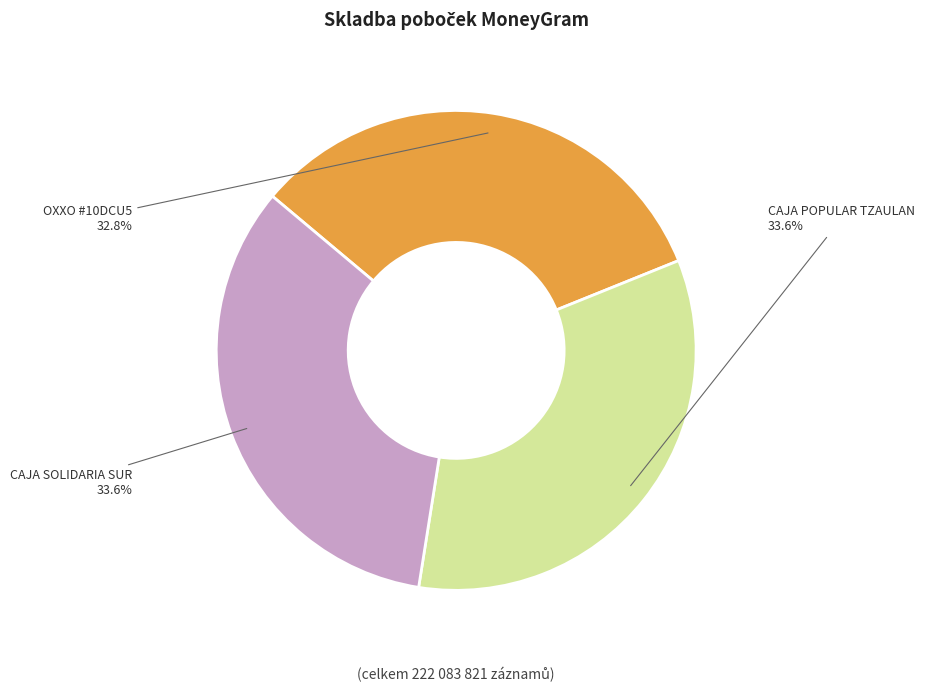

Does any single category account for the majority?

No